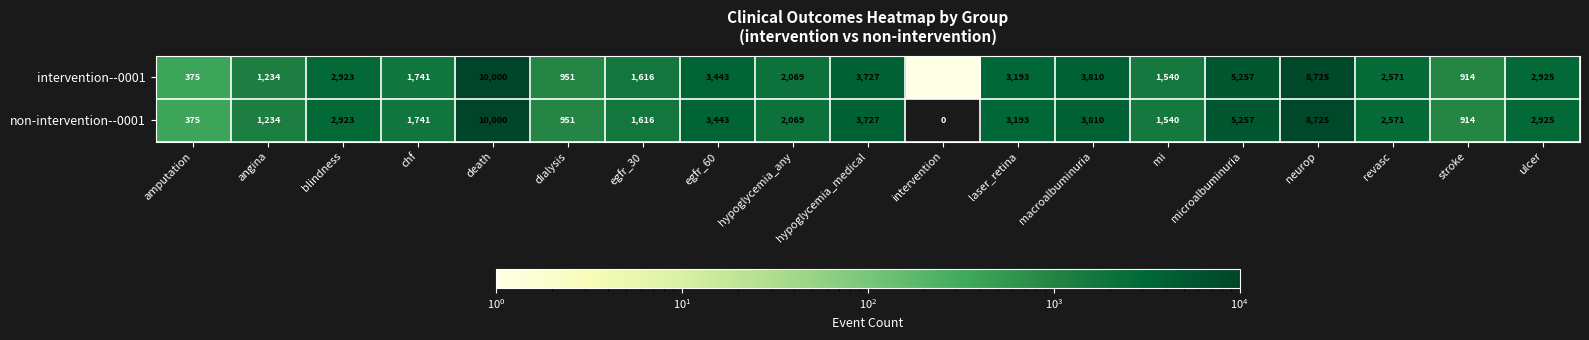

At which label does intervention--0001 reach its peak?

death